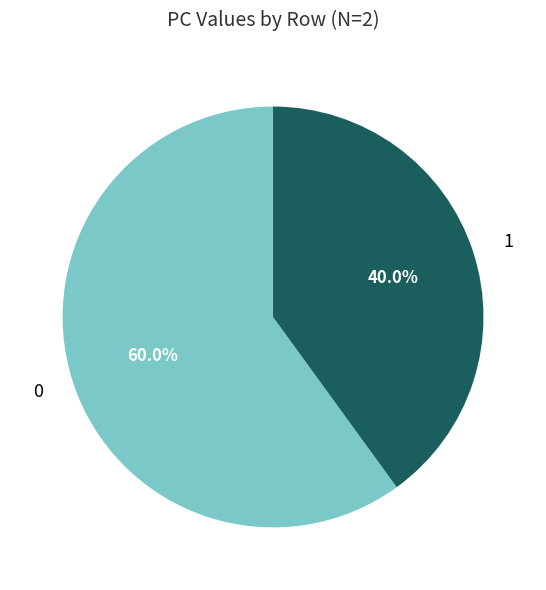

True or false: 0 accounts for 45% of the total.

False